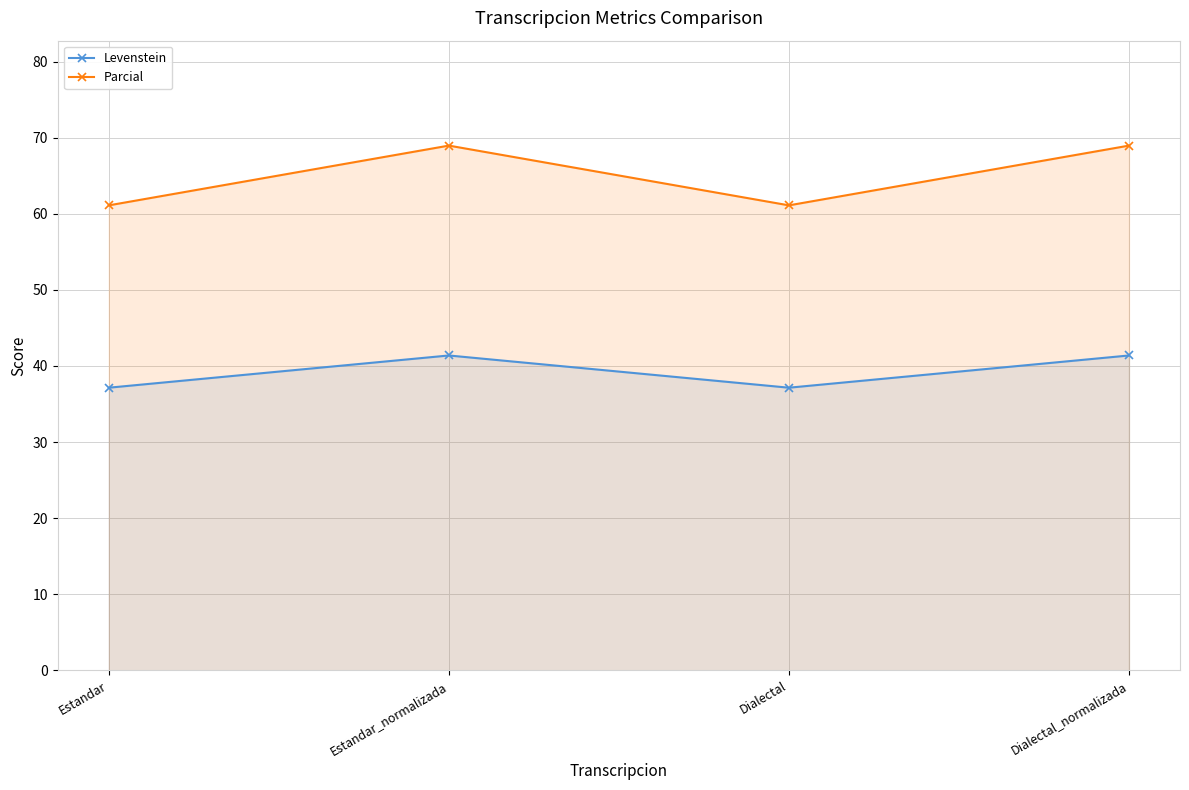

Read the Parcial value at Dialectal_normalizada.

69.0